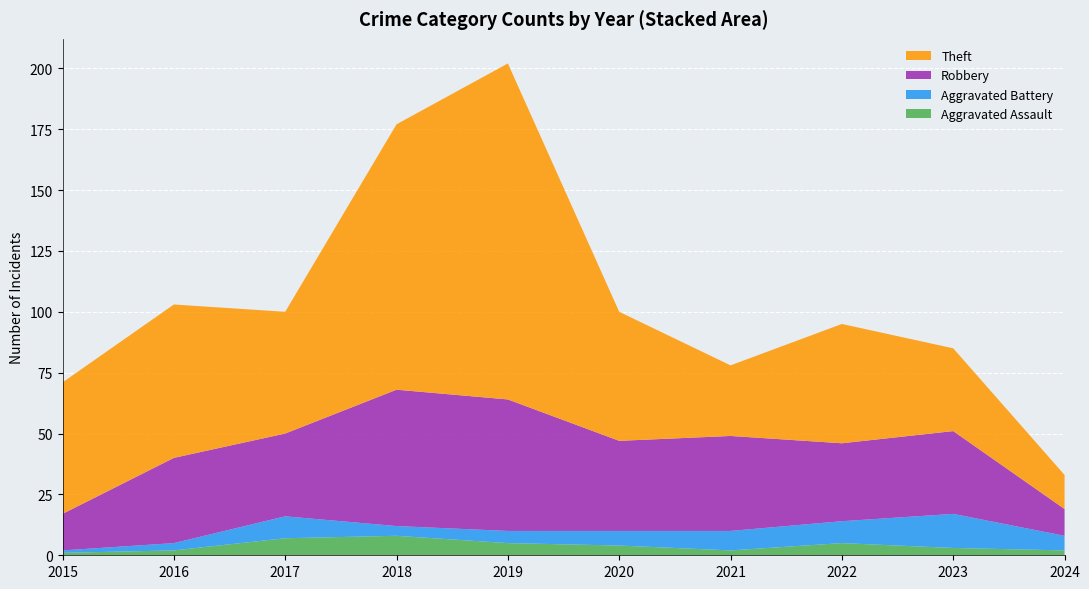

Reading left to right, extract all data points from this chart.

Aggravated Assault: 1	2	7	8	5	4	2	5	3	2
Aggravated Battery: 1	3	9	4	5	6	8	9	14	6
Robbery: 15	35	34	56	54	37	39	32	34	11
Theft: 54	63	50	109	138	53	29	49	34	14